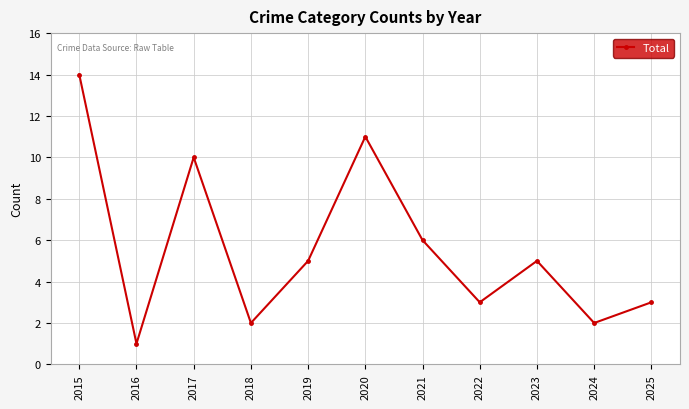

How many categories are shown in the chart?

11